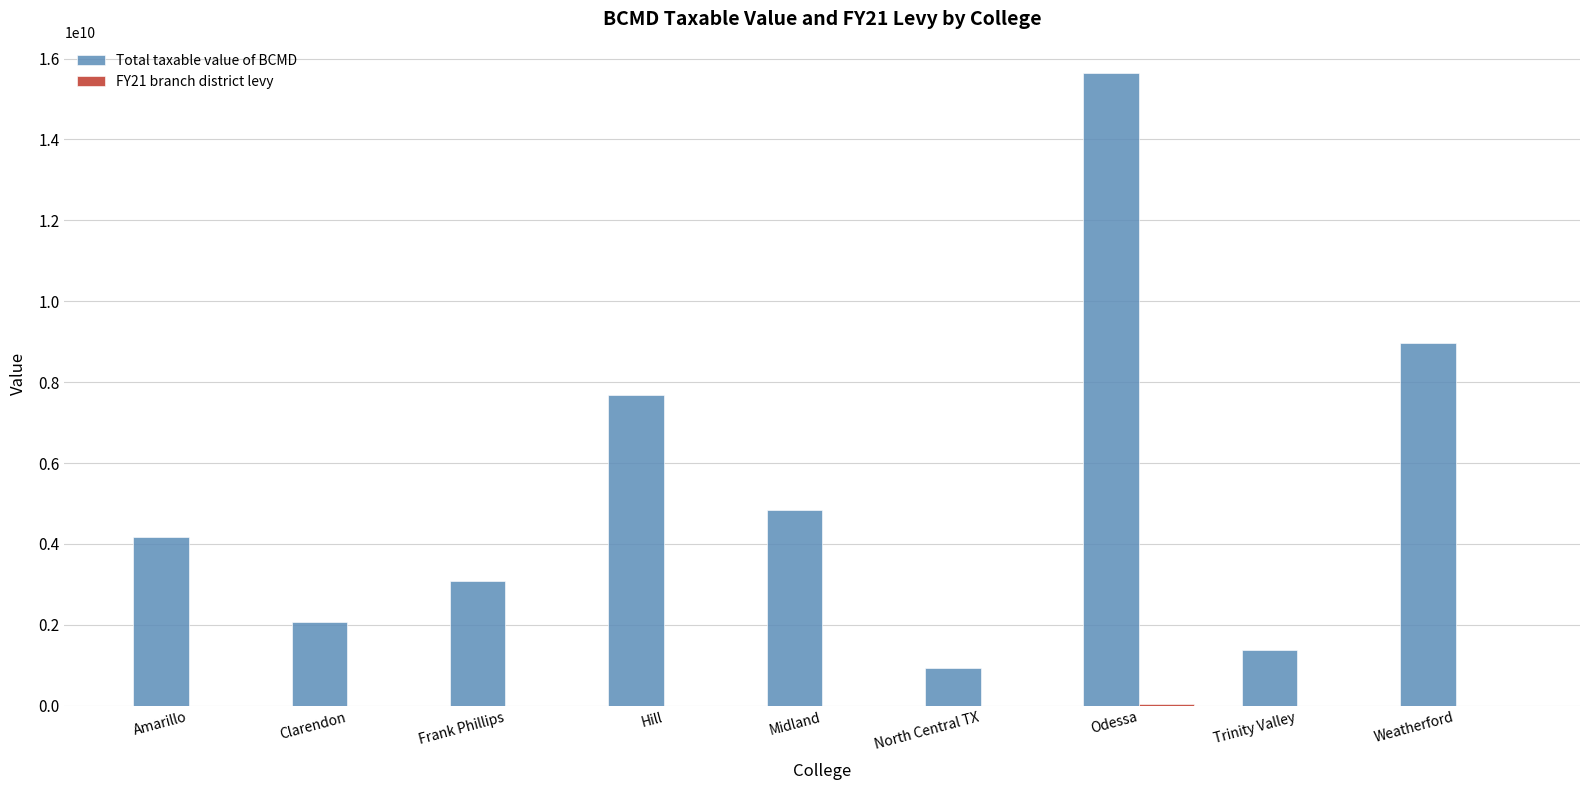

How many categories are shown in the chart?

9